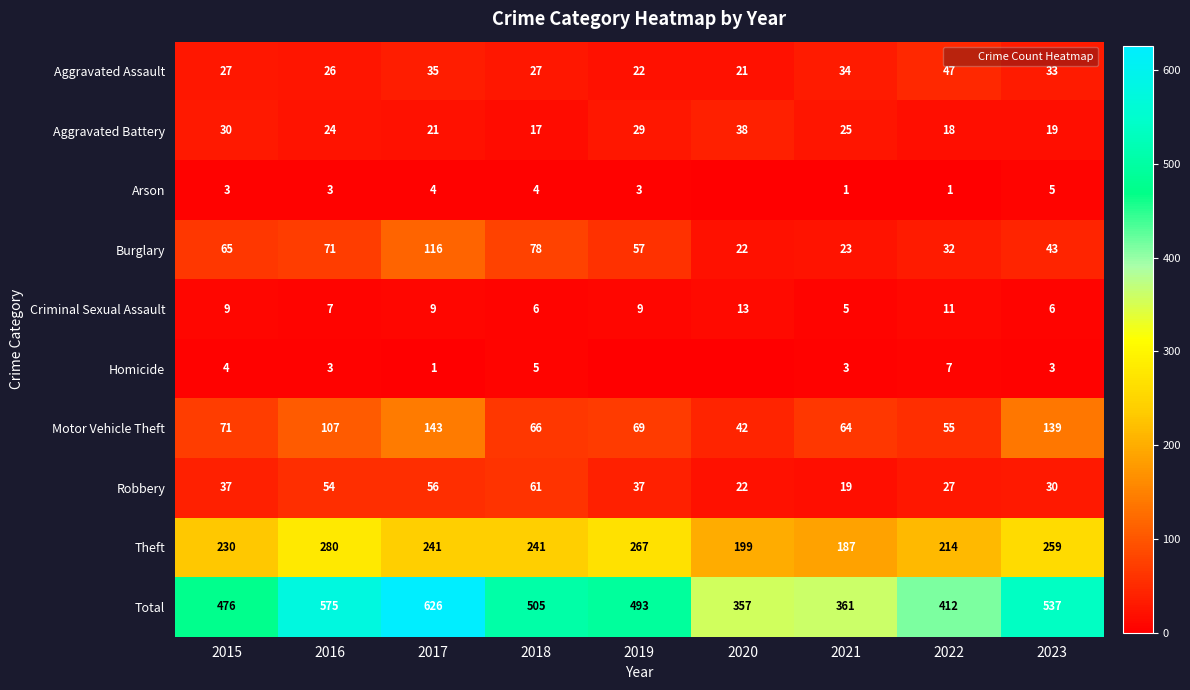

At which category is the sum across all series the highest?

2017